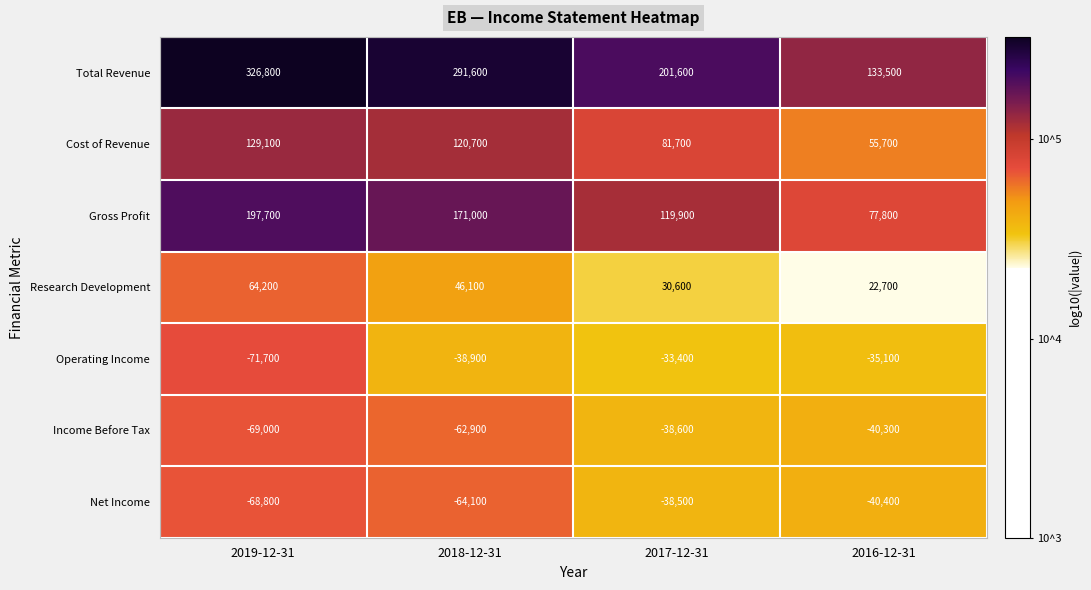

Which series changed the most between 2019-12-31 and 2018-12-31?

Total Revenue